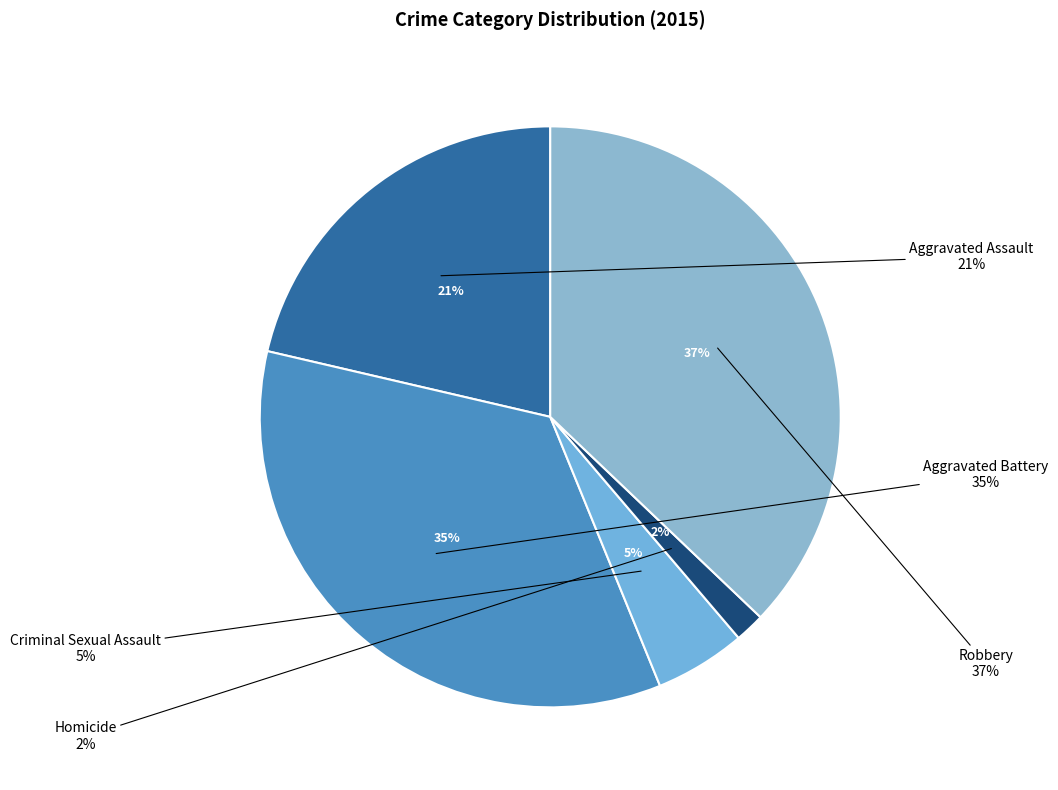

Which category has the biggest portion of the pie?

Robbery